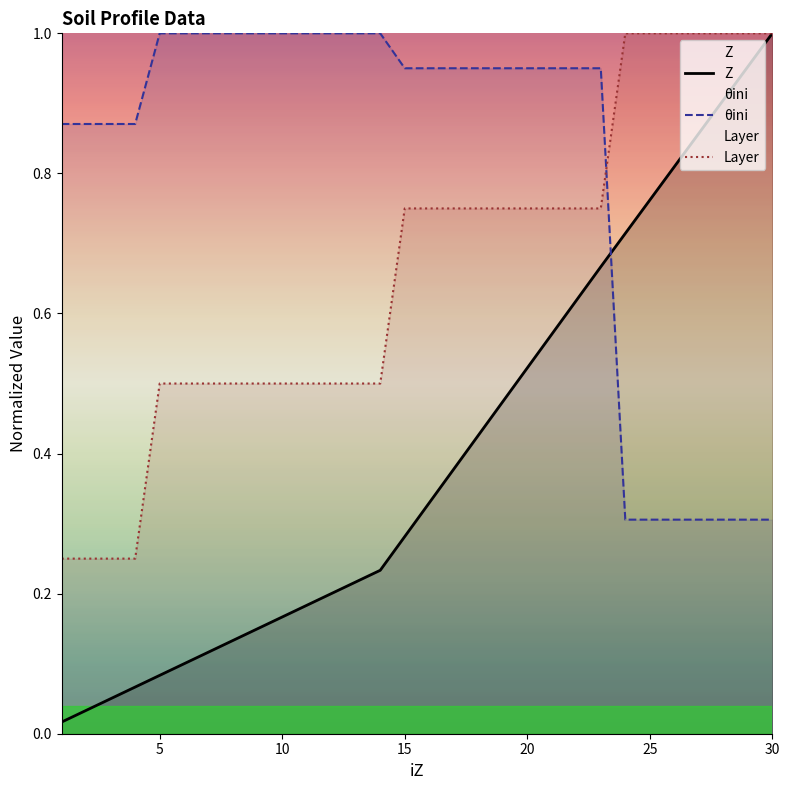

Rank the series by their maximum value, from highest to lowest.

Z, θini, Layer